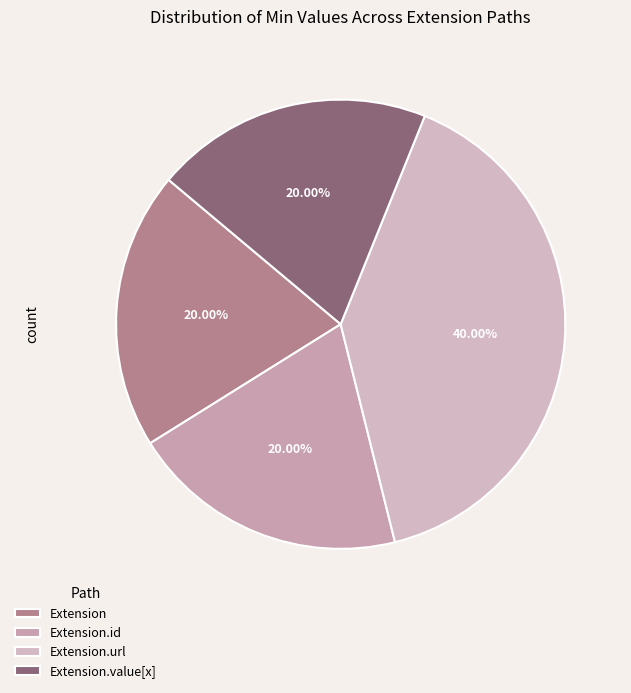

How many segments does this pie chart have?

4